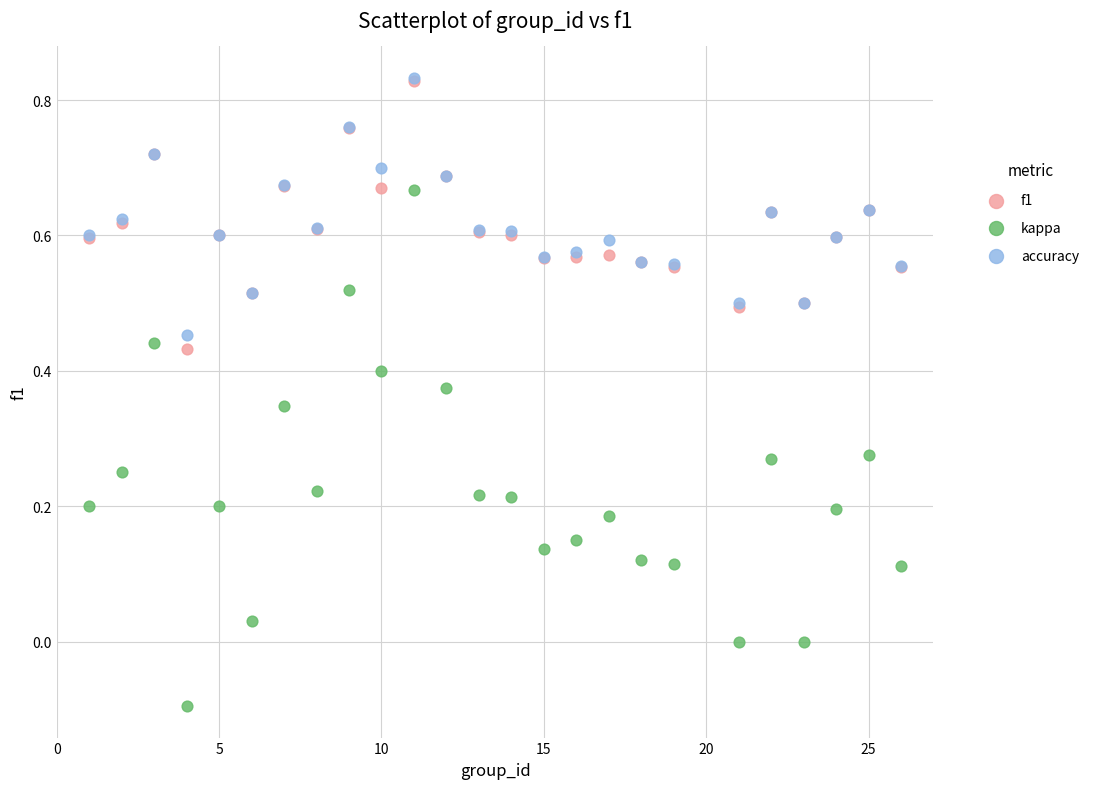

Which series reaches the minimum Y coordinate?

kappa